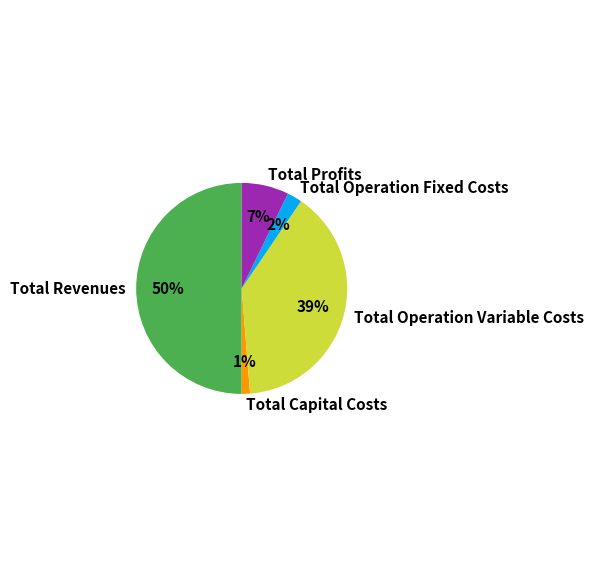

To the nearest percent, what is the difference between the largest and smallest slice percentages?

49%